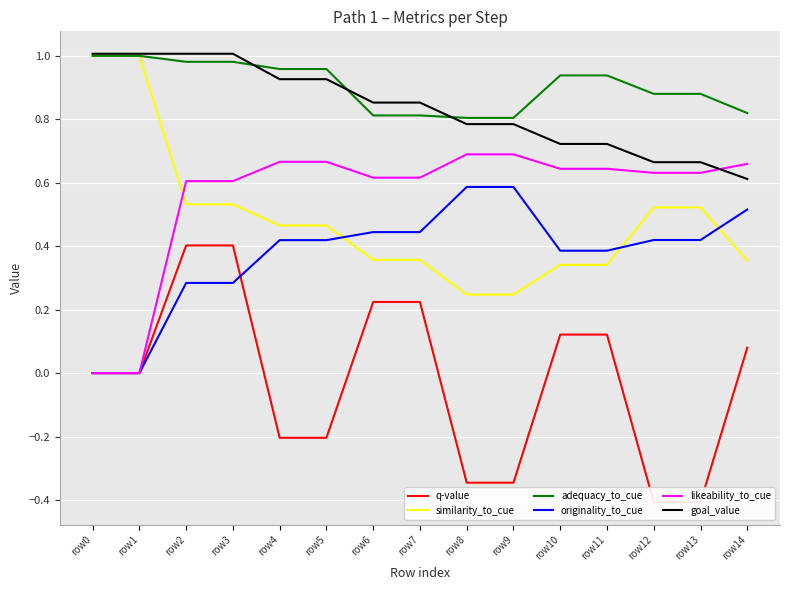

What is the minimum value shown in the chart?

-0.4